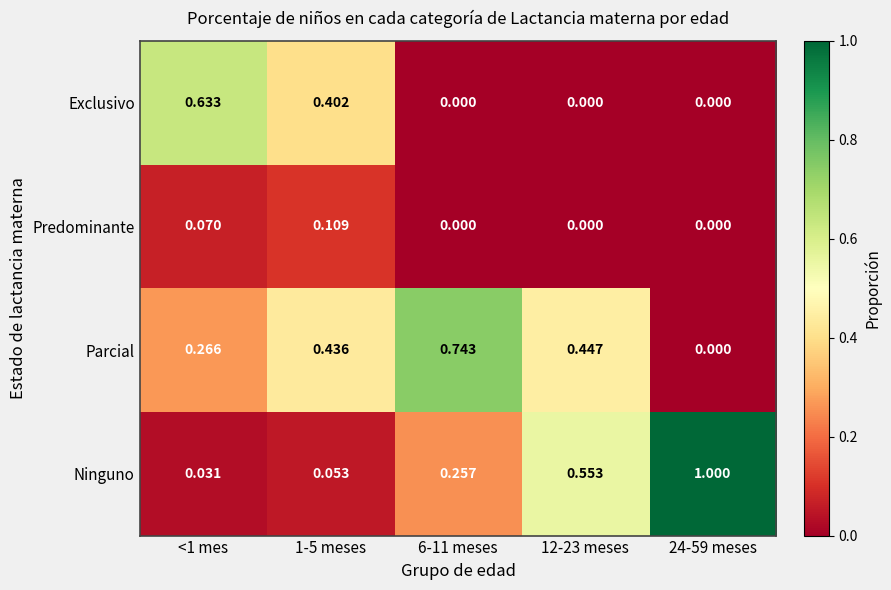

List the series in order of their peak value, lowest first.

Predominante, Exclusivo, Parcial, Ninguno